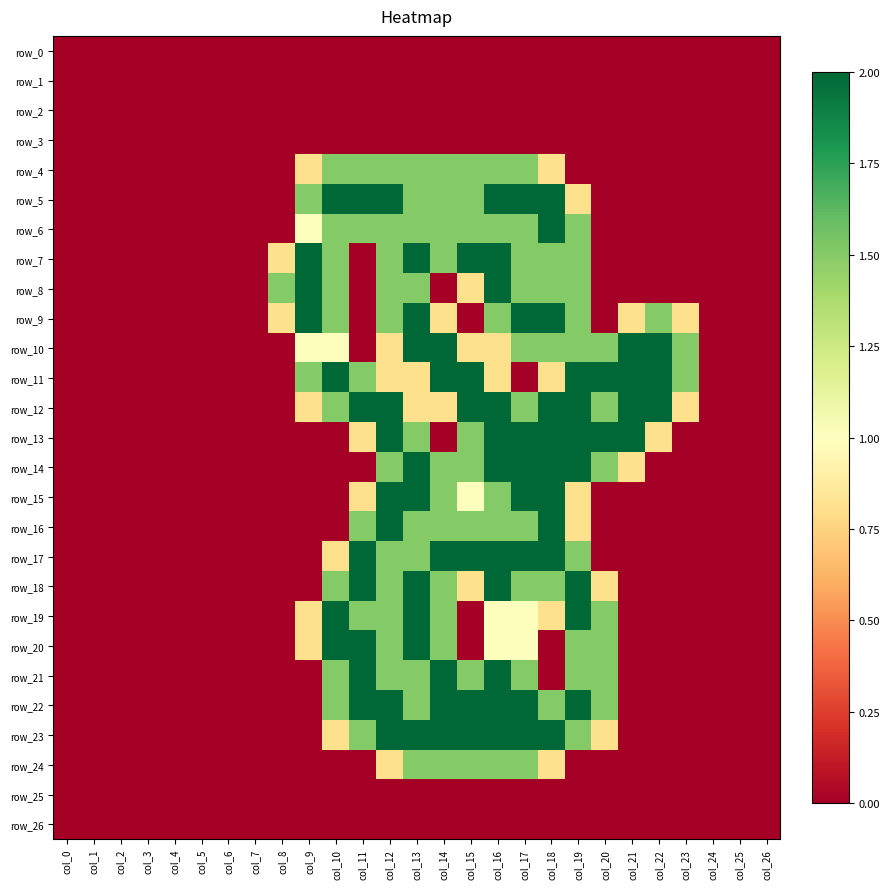

Reading left to right, transcribe all the data shown in this chart.

row_0: col_0=0.0	col_1=0.0	col_2=0.0	col_3=0.0	col_4=0.0	col_5=0.0	col_6=0.0	col_7=0.0	col_8=0.0	col_9=0.0	col_10=0.0	col_11=0.0	col_12=0.0	col_13=0.0	col_14=0.0	col_15=0.0	col_16=0.0	col_17=0.0	col_18=0.0	col_19=0.0	col_20=0.0	col_21=0.0	col_22=0.0	col_23=0.0	col_24=0.0	col_25=0.0	col_26=0.0
row_1: col_0=0.0	col_1=0.0	col_2=0.0	col_3=0.0	col_4=0.0	col_5=0.0	col_6=0.0	col_7=0.0	col_8=0.0	col_9=0.0	col_10=0.0	col_11=0.0	col_12=0.0	col_13=0.0	col_14=0.0	col_15=0.0	col_16=0.0	col_17=0.0	col_18=0.0	col_19=0.0	col_20=0.0	col_21=0.0	col_22=0.0	col_23=0.0	col_24=0.0	col_25=0.0	col_26=0.0
row_2: col_0=0.0	col_1=0.0	col_2=0.0	col_3=0.0	col_4=0.0	col_5=0.0	col_6=0.0	col_7=0.0	col_8=0.0	col_9=0.0	col_10=0.0	col_11=0.0	col_12=0.0	col_13=0.0	col_14=0.0	col_15=0.0	col_16=0.0	col_17=0.0	col_18=0.0	col_19=0.0	col_20=0.0	col_21=0.0	col_22=0.0	col_23=0.0	col_24=0.0	col_25=0.0	col_26=0.0
row_3: col_0=0.0	col_1=0.0	col_2=0.0	col_3=0.0	col_4=0.0	col_5=0.0	col_6=0.0	col_7=0.0	col_8=0.0	col_9=0.0	col_10=0.0	col_11=0.0	col_12=0.0	col_13=0.0	col_14=0.0	col_15=0.0	col_16=0.0	col_17=0.0	col_18=0.0	col_19=0.0	col_20=0.0	col_21=0.0	col_22=0.0	col_23=0.0	col_24=0.0	col_25=0.0	col_26=0.0
row_4: col_0=0.0	col_1=0.0	col_2=0.0	col_3=0.0	col_4=0.0	col_5=0.0	col_6=0.0	col_7=0.0	col_8=0.0	col_9=0.8	col_10=1.5	col_11=1.5	col_12=1.5	col_13=1.5	col_14=1.5	col_15=1.5	col_16=1.5	col_17=1.5	col_18=0.8	col_19=0.0	col_20=0.0	col_21=0.0	col_22=0.0	col_23=0.0	col_24=0.0	col_25=0.0	col_26=0.0
row_5: col_0=0.0	col_1=0.0	col_2=0.0	col_3=0.0	col_4=0.0	col_5=0.0	col_6=0.0	col_7=0.0	col_8=0.0	col_9=1.5	col_10=2.0	col_11=2.0	col_12=2.0	col_13=1.5	col_14=1.5	col_15=1.5	col_16=2.0	col_17=2.0	col_18=2.0	col_19=0.8	col_20=0.0	col_21=0.0	col_22=0.0	col_23=0.0	col_24=0.0	col_25=0.0	col_26=0.0
row_6: col_0=0.0	col_1=0.0	col_2=0.0	col_3=0.0	col_4=0.0	col_5=0.0	col_6=0.0	col_7=0.0	col_8=0.0	col_9=1.0	col_10=1.5	col_11=1.5	col_12=1.5	col_13=1.5	col_14=1.5	col_15=1.5	col_16=1.5	col_17=1.5	col_18=2.0	col_19=1.5	col_20=0.0	col_21=0.0	col_22=0.0	col_23=0.0	col_24=0.0	col_25=0.0	col_26=0.0
row_7: col_0=0.0	col_1=0.0	col_2=0.0	col_3=0.0	col_4=0.0	col_5=0.0	col_6=0.0	col_7=0.0	col_8=0.8	col_9=2.0	col_10=1.5	col_11=0.0	col_12=1.5	col_13=2.0	col_14=1.5	col_15=2.0	col_16=2.0	col_17=1.5	col_18=1.5	col_19=1.5	col_20=0.0	col_21=0.0	col_22=0.0	col_23=0.0	col_24=0.0	col_25=0.0	col_26=0.0
row_8: col_0=0.0	col_1=0.0	col_2=0.0	col_3=0.0	col_4=0.0	col_5=0.0	col_6=0.0	col_7=0.0	col_8=1.5	col_9=2.0	col_10=1.5	col_11=0.0	col_12=1.5	col_13=1.5	col_14=0.0	col_15=0.8	col_16=2.0	col_17=1.5	col_18=1.5	col_19=1.5	col_20=0.0	col_21=0.0	col_22=0.0	col_23=0.0	col_24=0.0	col_25=0.0	col_26=0.0
row_9: col_0=0.0	col_1=0.0	col_2=0.0	col_3=0.0	col_4=0.0	col_5=0.0	col_6=0.0	col_7=0.0	col_8=0.8	col_9=2.0	col_10=1.5	col_11=0.0	col_12=1.5	col_13=2.0	col_14=0.8	col_15=0.0	col_16=1.5	col_17=2.0	col_18=2.0	col_19=1.5	col_20=0.0	col_21=0.8	col_22=1.5	col_23=0.8	col_24=0.0	col_25=0.0	col_26=0.0
row_10: col_0=0.0	col_1=0.0	col_2=0.0	col_3=0.0	col_4=0.0	col_5=0.0	col_6=0.0	col_7=0.0	col_8=0.0	col_9=1.0	col_10=1.0	col_11=0.0	col_12=0.8	col_13=2.0	col_14=2.0	col_15=0.8	col_16=0.8	col_17=1.5	col_18=1.5	col_19=1.5	col_20=1.5	col_21=2.0	col_22=2.0	col_23=1.5	col_24=0.0	col_25=0.0	col_26=0.0
row_11: col_0=0.0	col_1=0.0	col_2=0.0	col_3=0.0	col_4=0.0	col_5=0.0	col_6=0.0	col_7=0.0	col_8=0.0	col_9=1.5	col_10=2.0	col_11=1.5	col_12=0.8	col_13=0.8	col_14=2.0	col_15=2.0	col_16=0.8	col_17=0.0	col_18=0.8	col_19=2.0	col_20=2.0	col_21=2.0	col_22=2.0	col_23=1.5	col_24=0.0	col_25=0.0	col_26=0.0
row_12: col_0=0.0	col_1=0.0	col_2=0.0	col_3=0.0	col_4=0.0	col_5=0.0	col_6=0.0	col_7=0.0	col_8=0.0	col_9=0.8	col_10=1.5	col_11=2.0	col_12=2.0	col_13=0.8	col_14=0.8	col_15=2.0	col_16=2.0	col_17=1.5	col_18=2.0	col_19=2.0	col_20=1.5	col_21=2.0	col_22=2.0	col_23=0.8	col_24=0.0	col_25=0.0	col_26=0.0
row_13: col_0=0.0	col_1=0.0	col_2=0.0	col_3=0.0	col_4=0.0	col_5=0.0	col_6=0.0	col_7=0.0	col_8=0.0	col_9=0.0	col_10=0.0	col_11=0.8	col_12=2.0	col_13=1.5	col_14=0.0	col_15=1.5	col_16=2.0	col_17=2.0	col_18=2.0	col_19=2.0	col_20=2.0	col_21=2.0	col_22=0.8	col_23=0.0	col_24=0.0	col_25=0.0	col_26=0.0
row_14: col_0=0.0	col_1=0.0	col_2=0.0	col_3=0.0	col_4=0.0	col_5=0.0	col_6=0.0	col_7=0.0	col_8=0.0	col_9=0.0	col_10=0.0	col_11=0.0	col_12=1.5	col_13=2.0	col_14=1.5	col_15=1.5	col_16=2.0	col_17=2.0	col_18=2.0	col_19=2.0	col_20=1.5	col_21=0.8	col_22=0.0	col_23=0.0	col_24=0.0	col_25=0.0	col_26=0.0
row_15: col_0=0.0	col_1=0.0	col_2=0.0	col_3=0.0	col_4=0.0	col_5=0.0	col_6=0.0	col_7=0.0	col_8=0.0	col_9=0.0	col_10=0.0	col_11=0.8	col_12=2.0	col_13=2.0	col_14=1.5	col_15=1.0	col_16=1.5	col_17=2.0	col_18=2.0	col_19=0.8	col_20=0.0	col_21=0.0	col_22=0.0	col_23=0.0	col_24=0.0	col_25=0.0	col_26=0.0
row_16: col_0=0.0	col_1=0.0	col_2=0.0	col_3=0.0	col_4=0.0	col_5=0.0	col_6=0.0	col_7=0.0	col_8=0.0	col_9=0.0	col_10=0.0	col_11=1.5	col_12=2.0	col_13=1.5	col_14=1.5	col_15=1.5	col_16=1.5	col_17=1.5	col_18=2.0	col_19=0.8	col_20=0.0	col_21=0.0	col_22=0.0	col_23=0.0	col_24=0.0	col_25=0.0	col_26=0.0
row_17: col_0=0.0	col_1=0.0	col_2=0.0	col_3=0.0	col_4=0.0	col_5=0.0	col_6=0.0	col_7=0.0	col_8=0.0	col_9=0.0	col_10=0.8	col_11=2.0	col_12=1.5	col_13=1.5	col_14=2.0	col_15=2.0	col_16=2.0	col_17=2.0	col_18=2.0	col_19=1.5	col_20=0.0	col_21=0.0	col_22=0.0	col_23=0.0	col_24=0.0	col_25=0.0	col_26=0.0
row_18: col_0=0.0	col_1=0.0	col_2=0.0	col_3=0.0	col_4=0.0	col_5=0.0	col_6=0.0	col_7=0.0	col_8=0.0	col_9=0.0	col_10=1.5	col_11=2.0	col_12=1.5	col_13=2.0	col_14=1.5	col_15=0.8	col_16=2.0	col_17=1.5	col_18=1.5	col_19=2.0	col_20=0.8	col_21=0.0	col_22=0.0	col_23=0.0	col_24=0.0	col_25=0.0	col_26=0.0
row_19: col_0=0.0	col_1=0.0	col_2=0.0	col_3=0.0	col_4=0.0	col_5=0.0	col_6=0.0	col_7=0.0	col_8=0.0	col_9=0.8	col_10=2.0	col_11=1.5	col_12=1.5	col_13=2.0	col_14=1.5	col_15=0.0	col_16=1.0	col_17=1.0	col_18=0.8	col_19=2.0	col_20=1.5	col_21=0.0	col_22=0.0	col_23=0.0	col_24=0.0	col_25=0.0	col_26=0.0
row_20: col_0=0.0	col_1=0.0	col_2=0.0	col_3=0.0	col_4=0.0	col_5=0.0	col_6=0.0	col_7=0.0	col_8=0.0	col_9=0.8	col_10=2.0	col_11=2.0	col_12=1.5	col_13=2.0	col_14=1.5	col_15=0.0	col_16=1.0	col_17=1.0	col_18=0.0	col_19=1.5	col_20=1.5	col_21=0.0	col_22=0.0	col_23=0.0	col_24=0.0	col_25=0.0	col_26=0.0
row_21: col_0=0.0	col_1=0.0	col_2=0.0	col_3=0.0	col_4=0.0	col_5=0.0	col_6=0.0	col_7=0.0	col_8=0.0	col_9=0.0	col_10=1.5	col_11=2.0	col_12=1.5	col_13=1.5	col_14=2.0	col_15=1.5	col_16=2.0	col_17=1.5	col_18=0.0	col_19=1.5	col_20=1.5	col_21=0.0	col_22=0.0	col_23=0.0	col_24=0.0	col_25=0.0	col_26=0.0
row_22: col_0=0.0	col_1=0.0	col_2=0.0	col_3=0.0	col_4=0.0	col_5=0.0	col_6=0.0	col_7=0.0	col_8=0.0	col_9=0.0	col_10=1.5	col_11=2.0	col_12=2.0	col_13=1.5	col_14=2.0	col_15=2.0	col_16=2.0	col_17=2.0	col_18=1.5	col_19=2.0	col_20=1.5	col_21=0.0	col_22=0.0	col_23=0.0	col_24=0.0	col_25=0.0	col_26=0.0
row_23: col_0=0.0	col_1=0.0	col_2=0.0	col_3=0.0	col_4=0.0	col_5=0.0	col_6=0.0	col_7=0.0	col_8=0.0	col_9=0.0	col_10=0.8	col_11=1.5	col_12=2.0	col_13=2.0	col_14=2.0	col_15=2.0	col_16=2.0	col_17=2.0	col_18=2.0	col_19=1.5	col_20=0.8	col_21=0.0	col_22=0.0	col_23=0.0	col_24=0.0	col_25=0.0	col_26=0.0
row_24: col_0=0.0	col_1=0.0	col_2=0.0	col_3=0.0	col_4=0.0	col_5=0.0	col_6=0.0	col_7=0.0	col_8=0.0	col_9=0.0	col_10=0.0	col_11=0.0	col_12=0.8	col_13=1.5	col_14=1.5	col_15=1.5	col_16=1.5	col_17=1.5	col_18=0.8	col_19=0.0	col_20=0.0	col_21=0.0	col_22=0.0	col_23=0.0	col_24=0.0	col_25=0.0	col_26=0.0
row_25: col_0=0.0	col_1=0.0	col_2=0.0	col_3=0.0	col_4=0.0	col_5=0.0	col_6=0.0	col_7=0.0	col_8=0.0	col_9=0.0	col_10=0.0	col_11=0.0	col_12=0.0	col_13=0.0	col_14=0.0	col_15=0.0	col_16=0.0	col_17=0.0	col_18=0.0	col_19=0.0	col_20=0.0	col_21=0.0	col_22=0.0	col_23=0.0	col_24=0.0	col_25=0.0	col_26=0.0
row_26: col_0=0.0	col_1=0.0	col_2=0.0	col_3=0.0	col_4=0.0	col_5=0.0	col_6=0.0	col_7=0.0	col_8=0.0	col_9=0.0	col_10=0.0	col_11=0.0	col_12=0.0	col_13=0.0	col_14=0.0	col_15=0.0	col_16=0.0	col_17=0.0	col_18=0.0	col_19=0.0	col_20=0.0	col_21=0.0	col_22=0.0	col_23=0.0	col_24=0.0	col_25=0.0	col_26=0.0